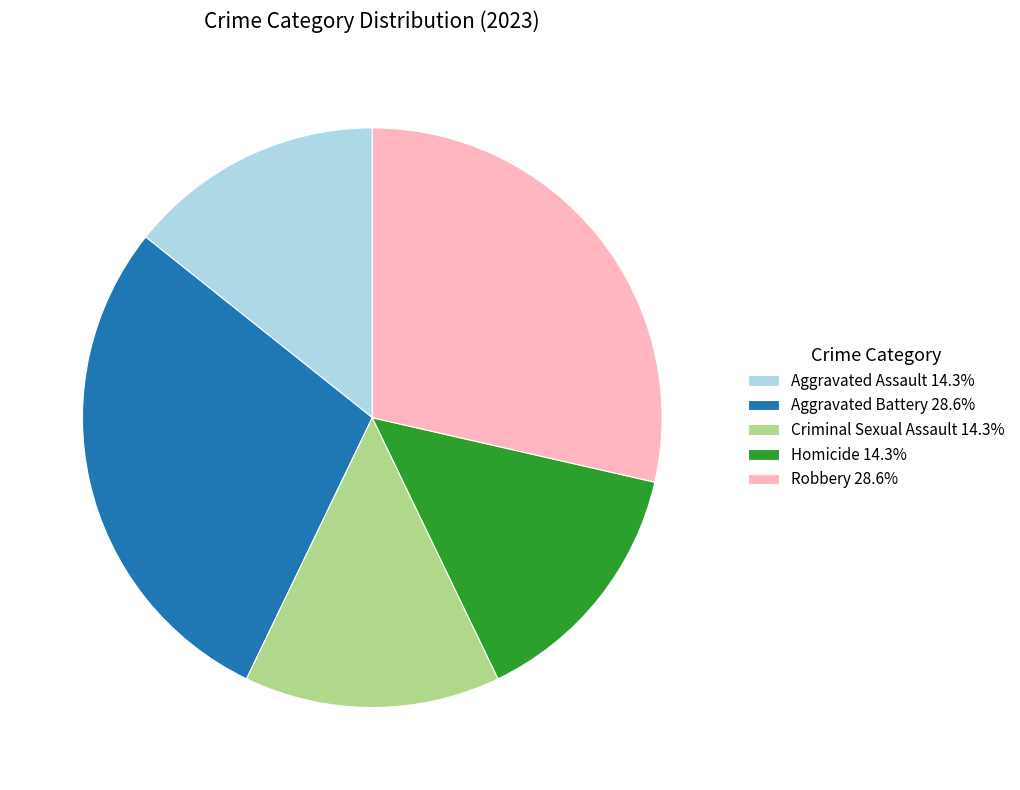

How many segments does this pie chart have?

5